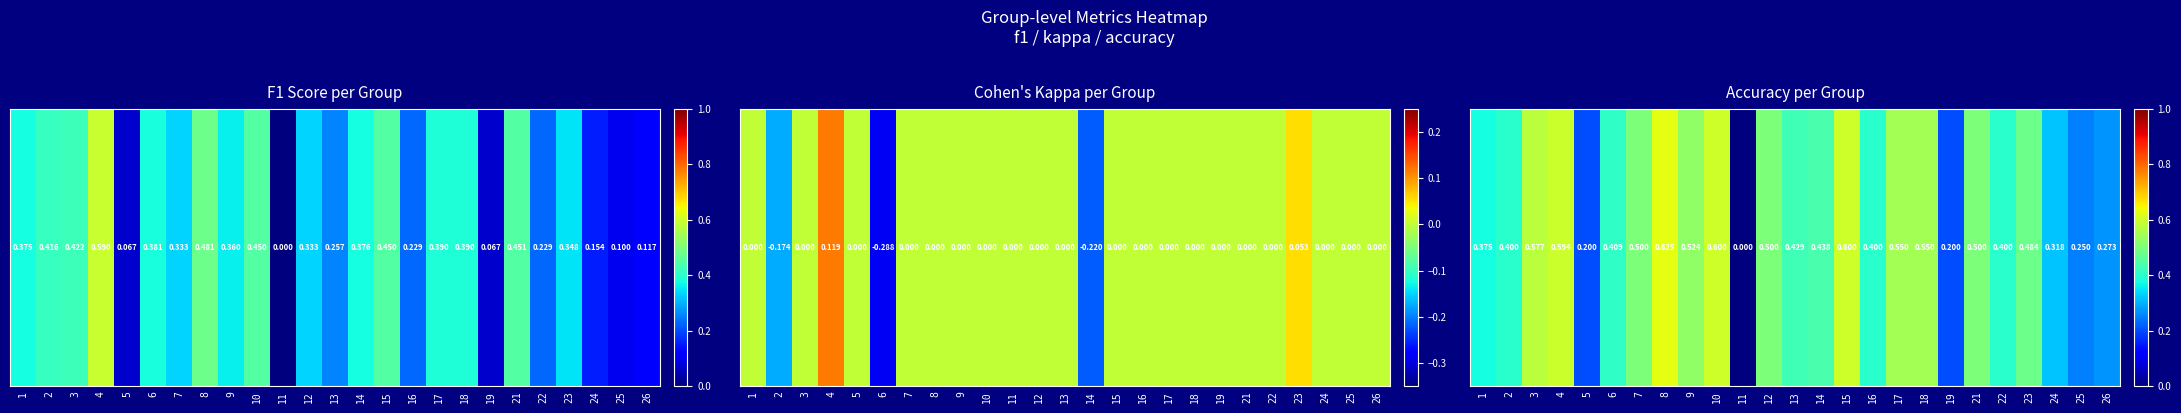

True or false: the data shows 0.3 at 24.

True